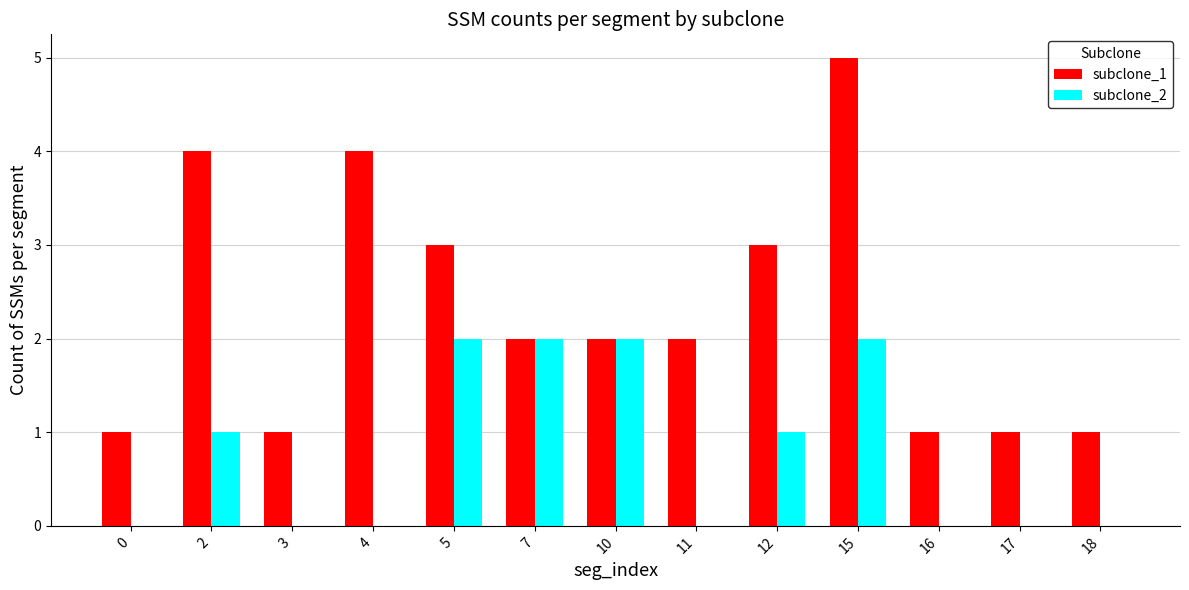

Reading right to left, extract all data points from this chart.

subclone_1: 1	1	1	5	3	2	2	2	3	4	1	4	1
subclone_2: 0	0	0	2	1	0	2	2	2	0	0	1	0